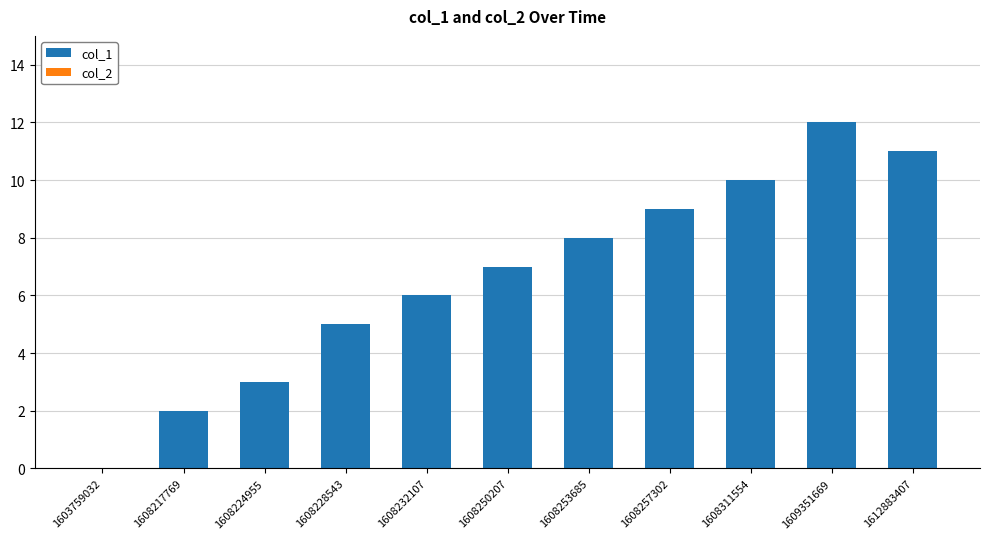

Which has a higher value, 1608217769 or 1608232107?

1608232107